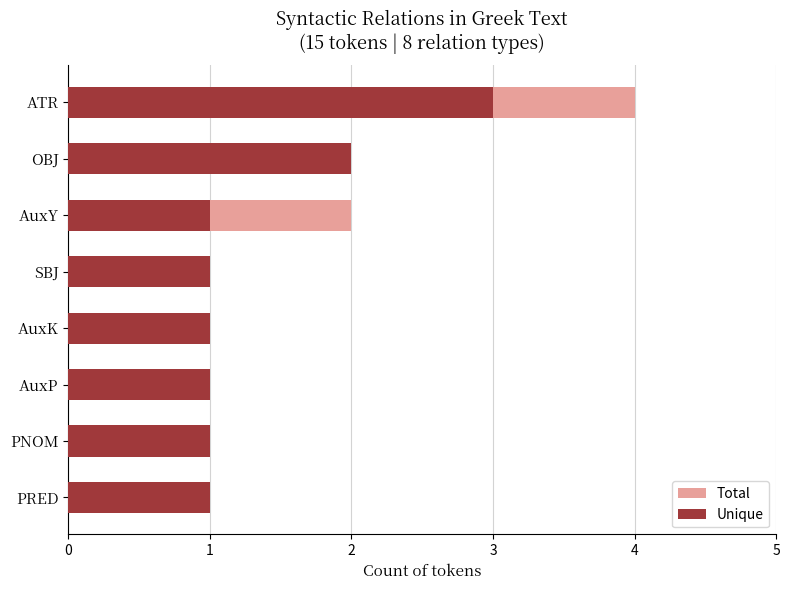

What is the average value of the Unique series?

1